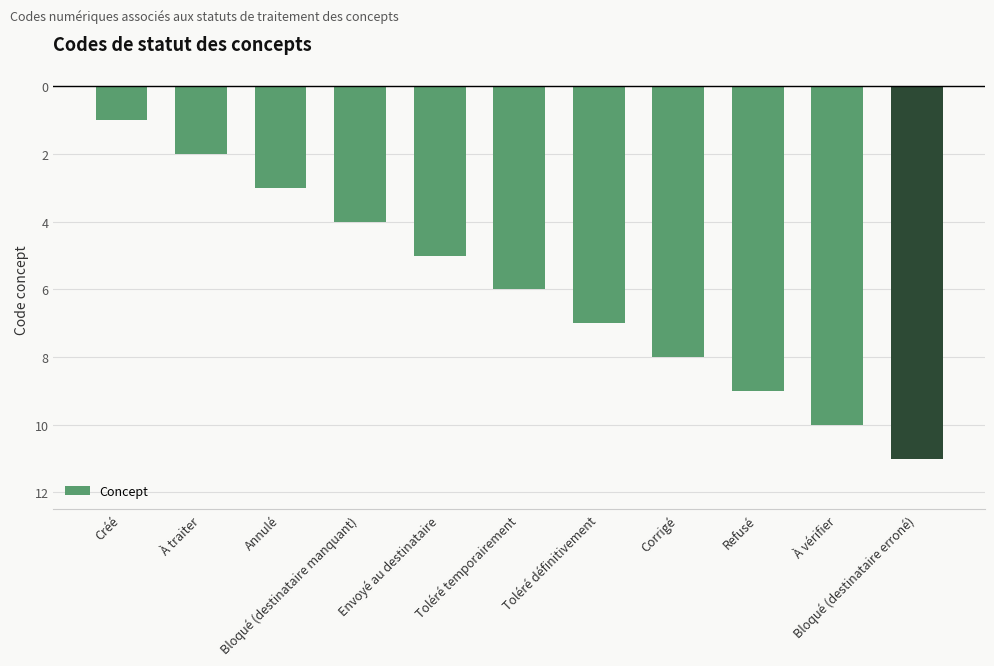

Are the bars horizontal?

No